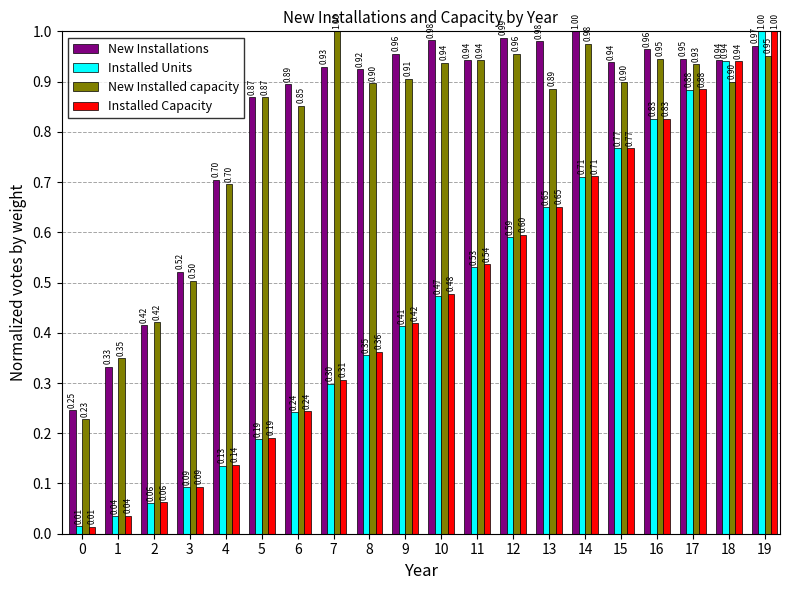

Read the Installed Capacity value at 18.

0.9